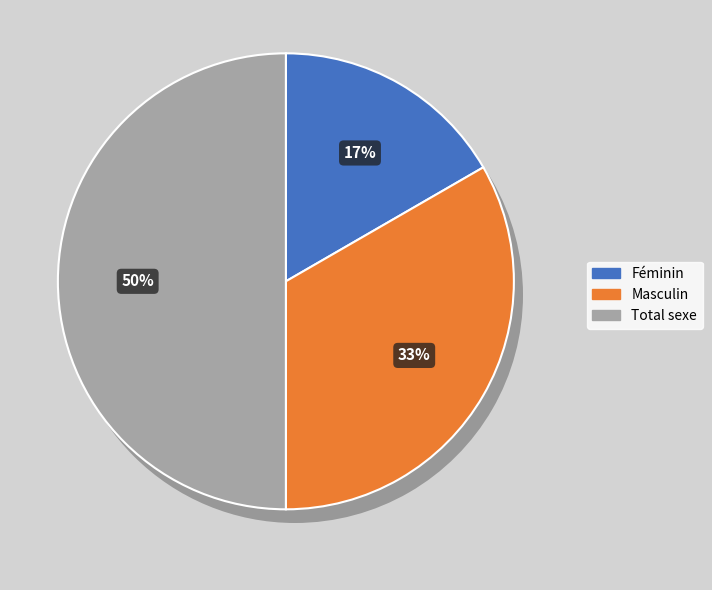

To the nearest percent, what percentage of the pie is Total sexe?

50%